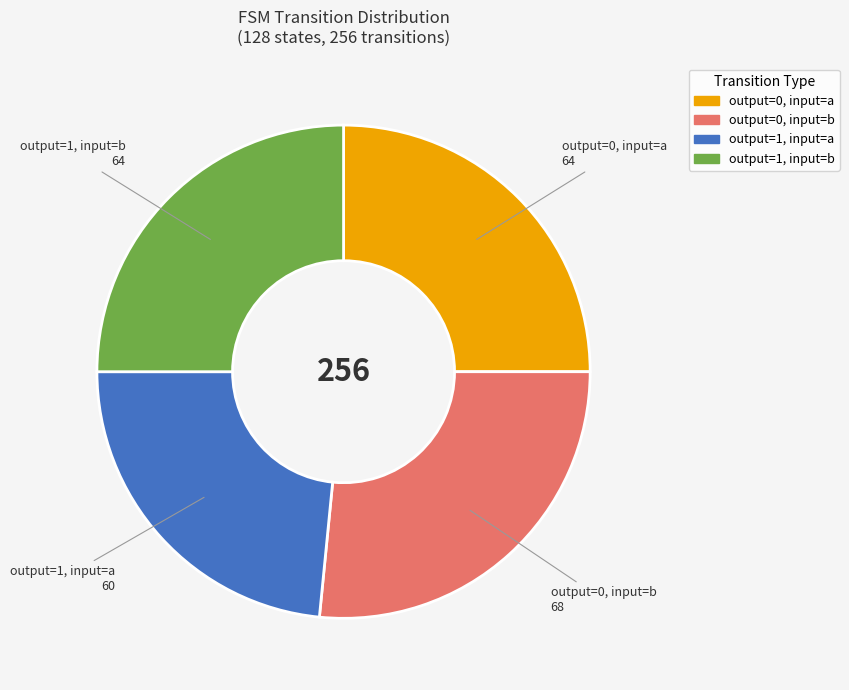

Is there any slice that represents more than half of the pie?

No